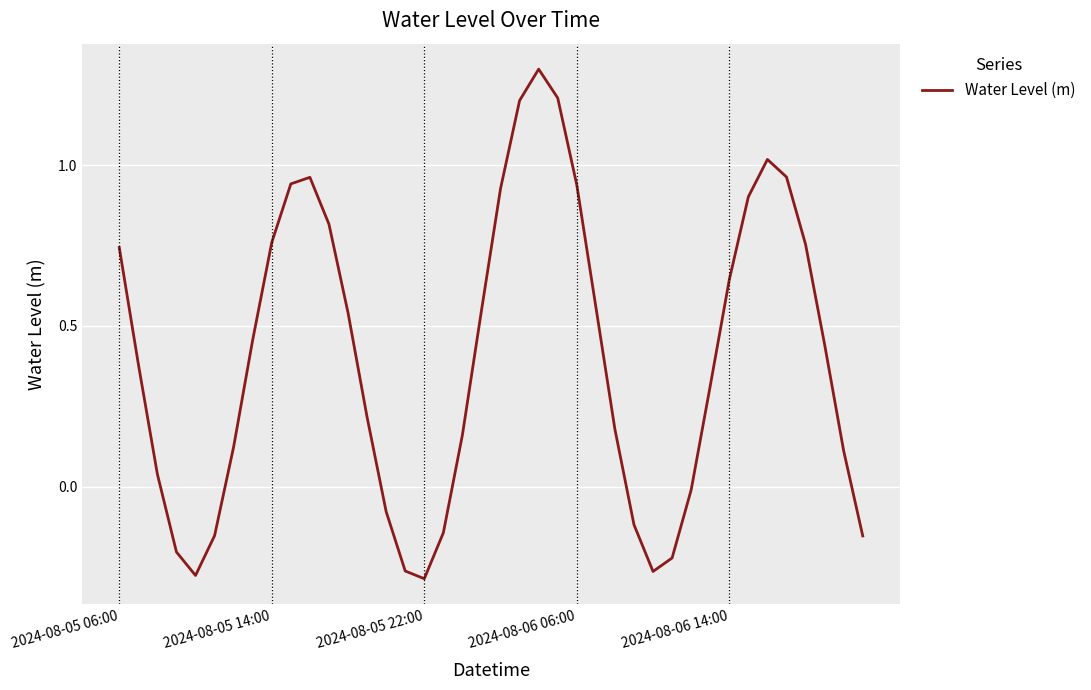

What is the difference between the maximum and minimum values?

1.6